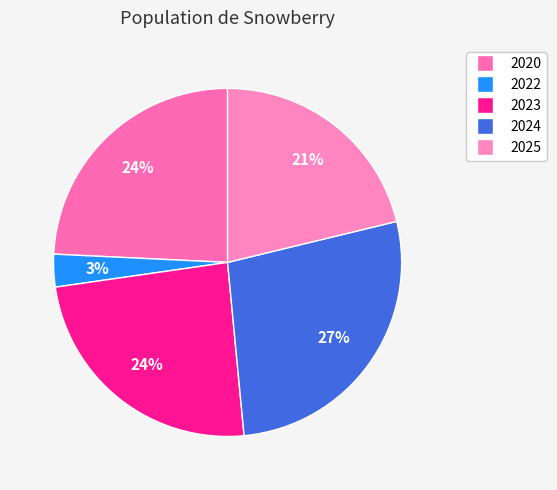

How much of the chart is everything except 2025?

78.8%